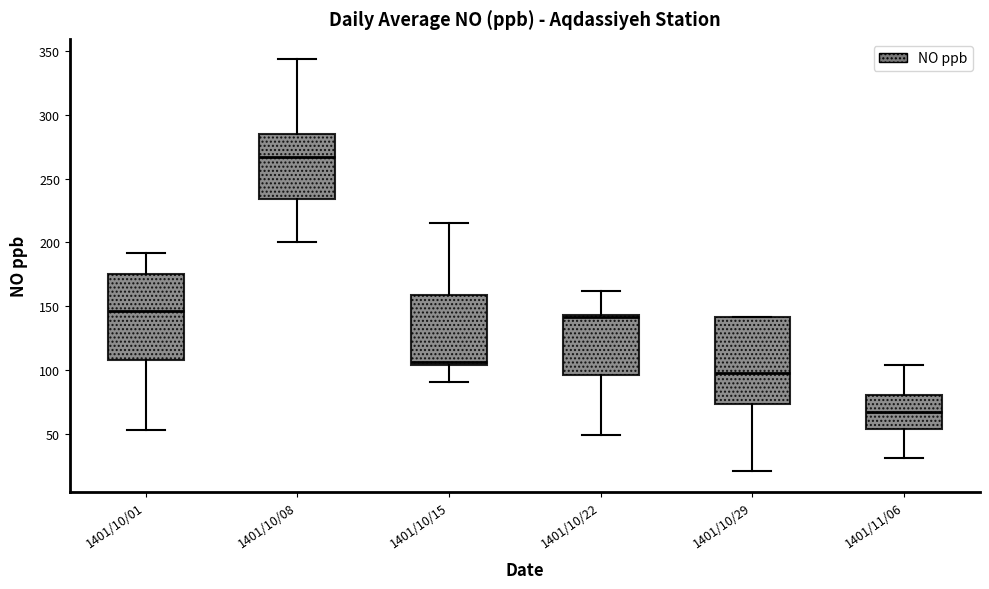

Reading left to right, read every box against the y-axis: the position of its median line, the range the box covers, and the ends of its whiskers. The values are not printed on the chart, so give them approximately, as read against the axis.

1401/10/01: median 145, box 110 to 175, whiskers 55 to 190
1401/10/08: median 265, box 235 to 285, whiskers 200 to 345
1401/10/15: median 105 (just above the box's lower edge), box 105 to 160, whiskers 90 to 215
1401/10/22: median 140, box 95 to 145, whiskers 50 to 160
1401/10/29: median 100, box 75 to 140, whiskers 20 to 140
1401/11/06: median 70, box 55 to 80, whiskers 30 to 105